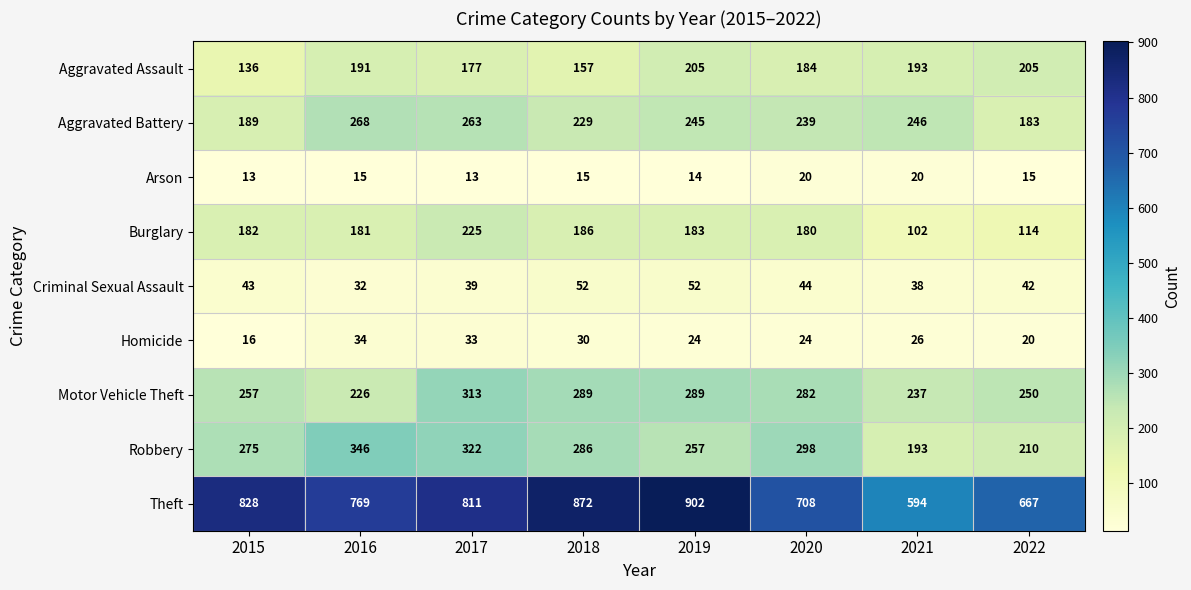

Count the number of categories in the chart.

8